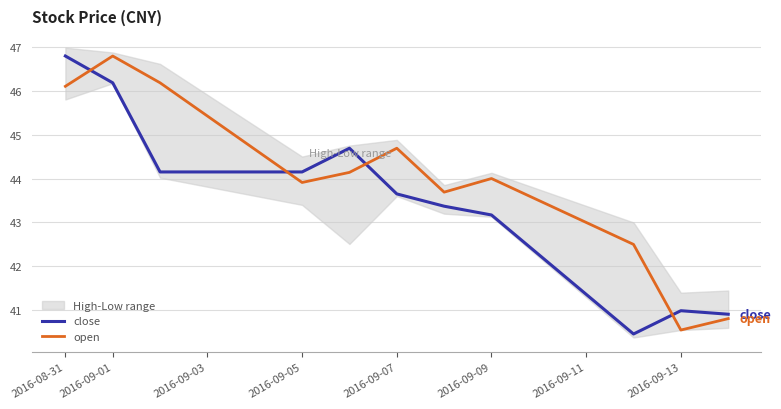

Between which two adjacent categories do close and open first intersect?

2016-08-31 and 2016-09-01